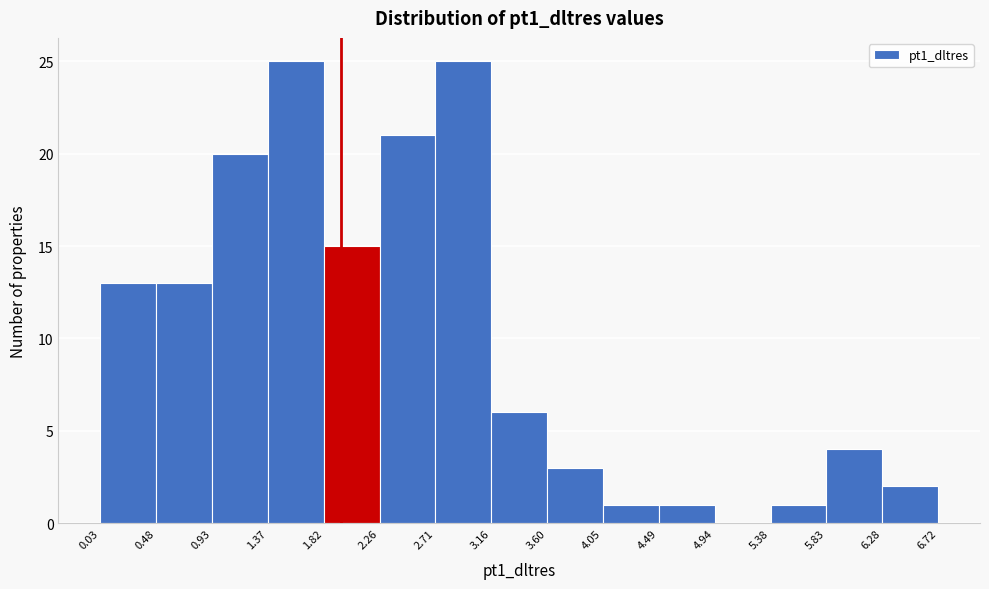

Reading left to right, transcribe this chart: for each bar, give the range it covers on the x-axis and its height. The values are not printed on the chart, so give them approximately, as read against the axis.

0.03 to 0.48: 13
0.48 to 0.93: 13
0.93 to 1.37: 20
1.37 to 1.82: 25
1.82 to 2.26: 15
2.26 to 2.71: 21
2.71 to 3.16: 25
3.16 to 3.60: 6
3.60 to 4.05: 3
4.05 to 4.49: 1
4.49 to 4.94: 1
4.94 to 5.38: 0
5.38 to 5.83: 1
5.83 to 6.28: 4
6.28 to 6.72: 2